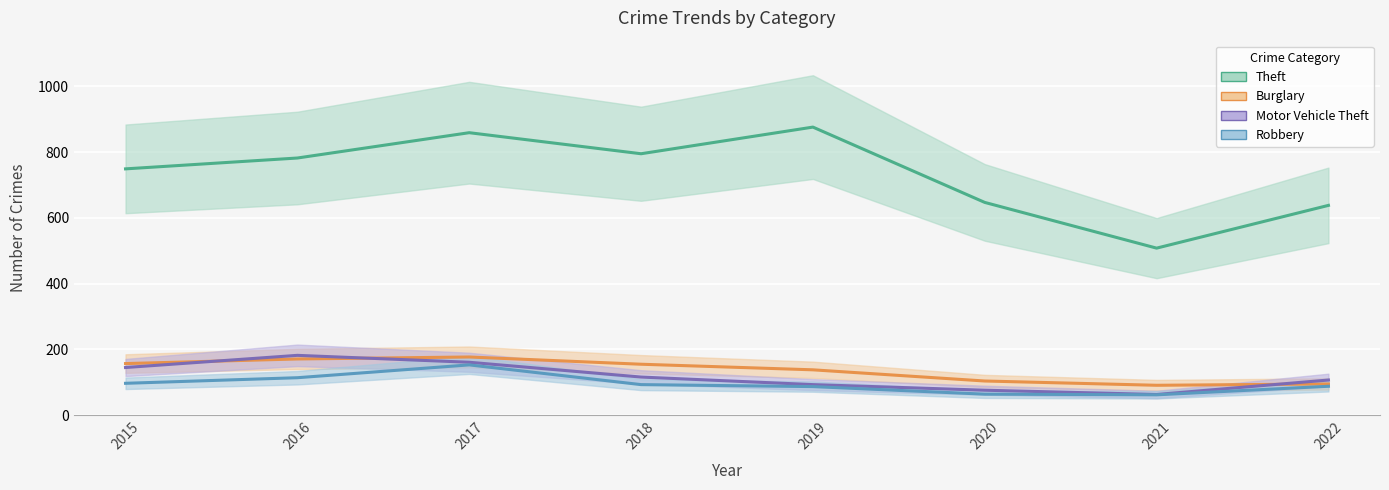

At which label does Motor Vehicle Theft first exceed 116?

2015